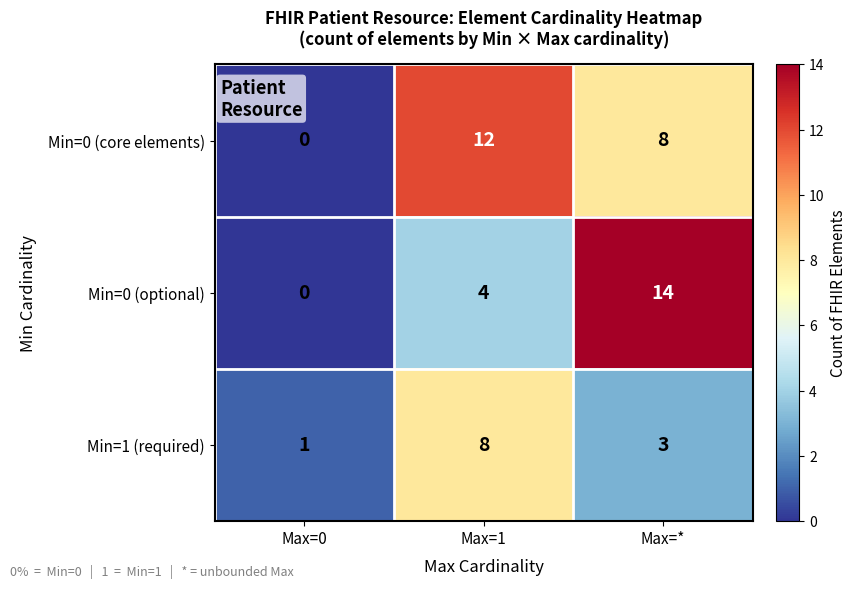

At which category is the sum across all series the highest?

Max=*